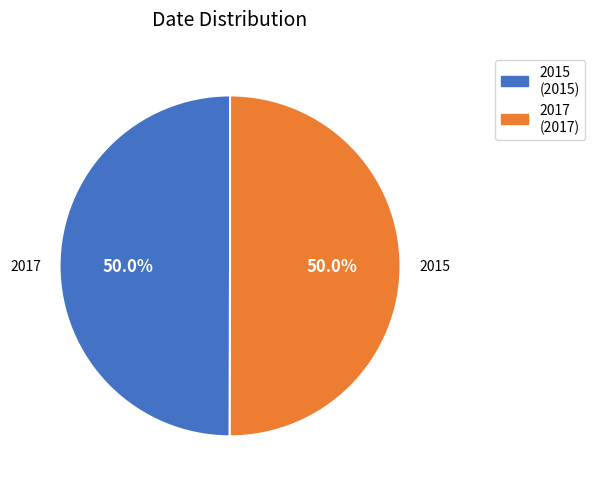

What percentage is the 2015 slice, to the nearest percent?

50%